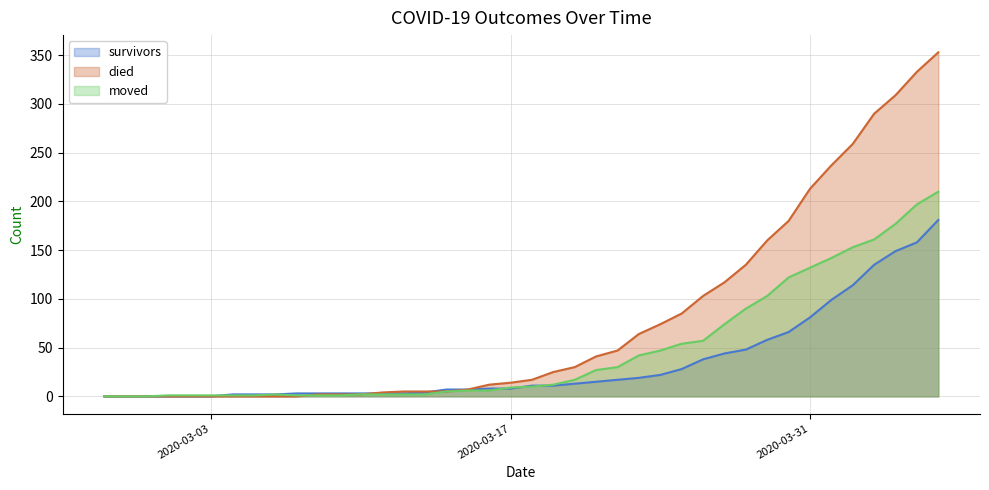

How many data points in died are above 17?

19